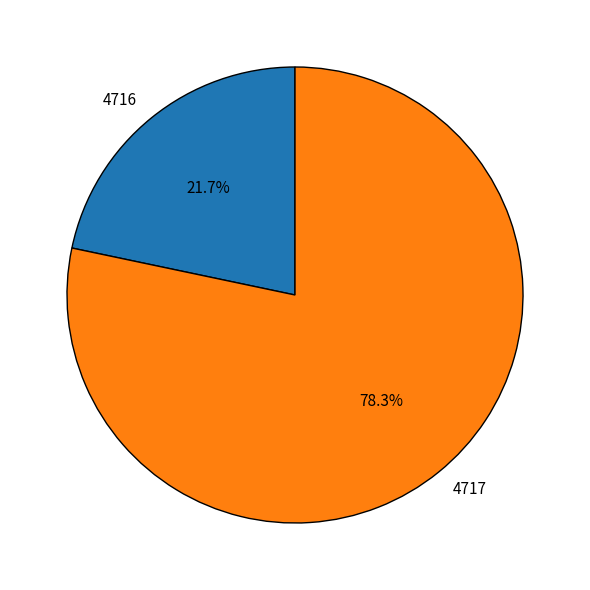

Which slice represents more than half of the pie?

4717